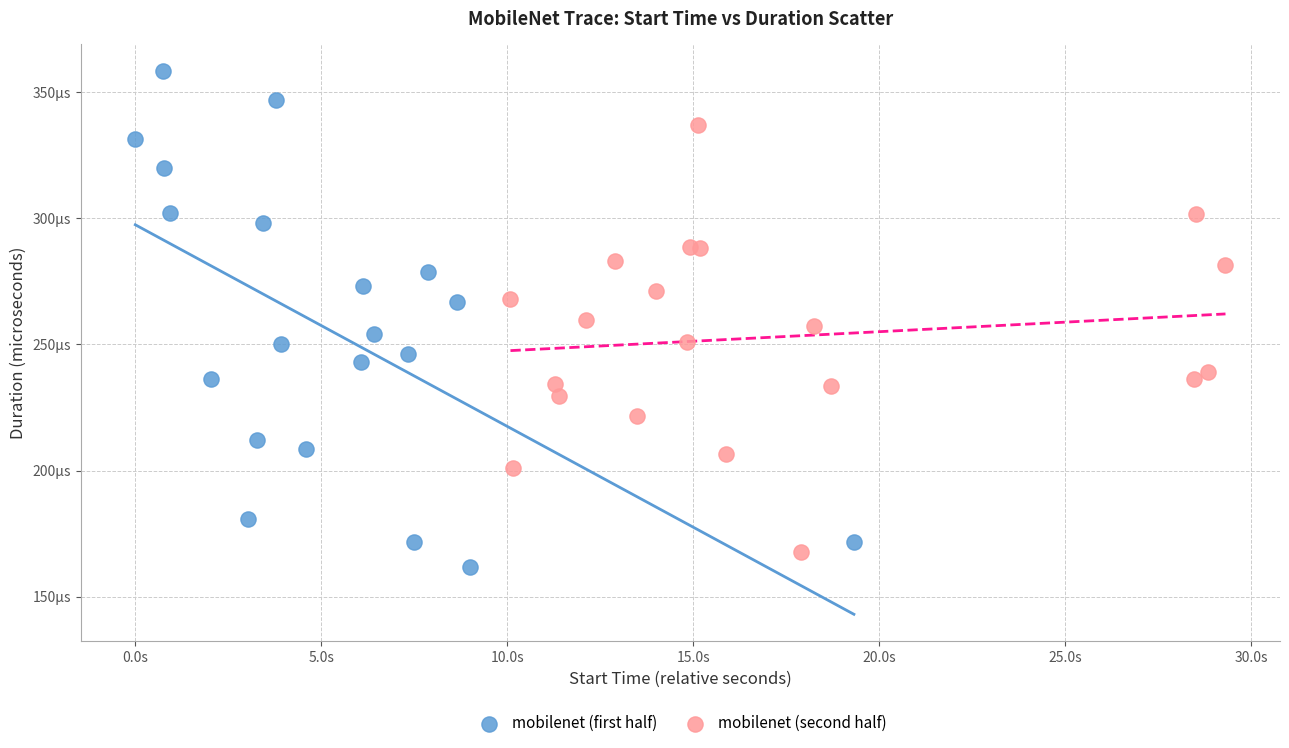

What are all the series names shown in the legend?

mobilenet (first half), mobilenet (second half)